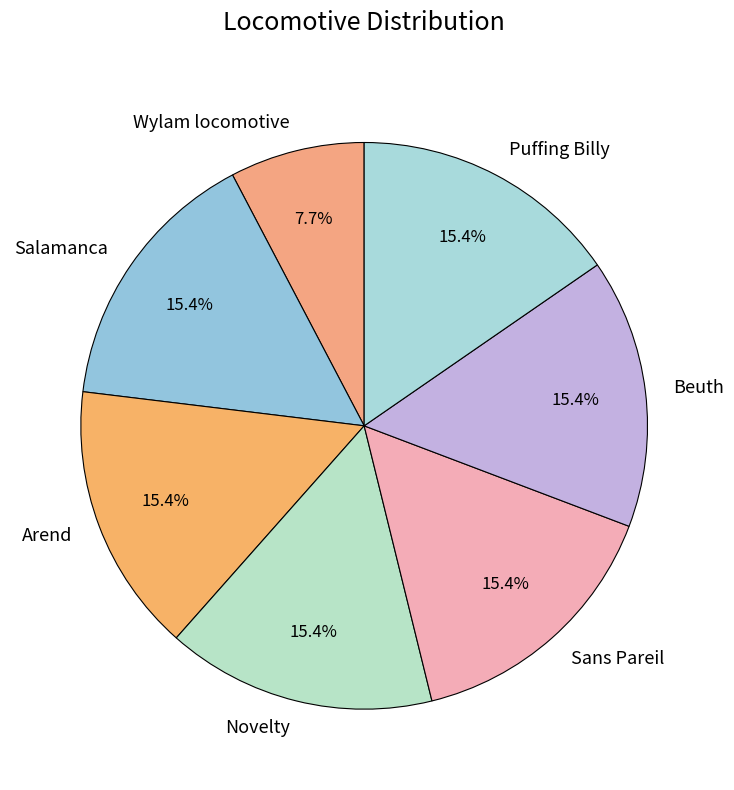

Which slice is the smallest?

Wylam locomotive